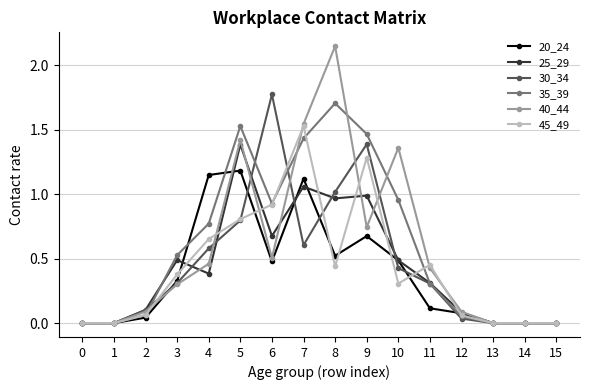

How many lines are shown in the chart?

6